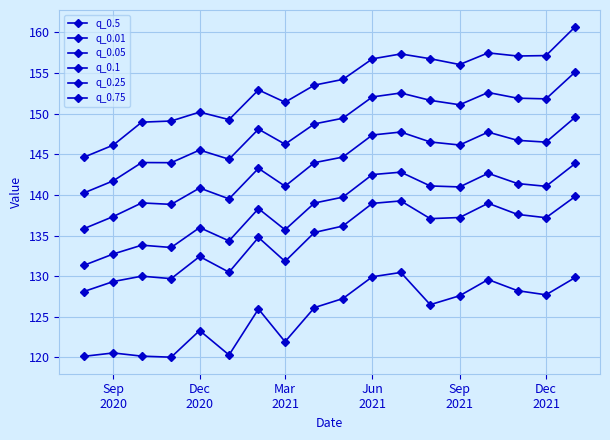

Where is q_0.75 nearest to the value 152?

Mar 2021